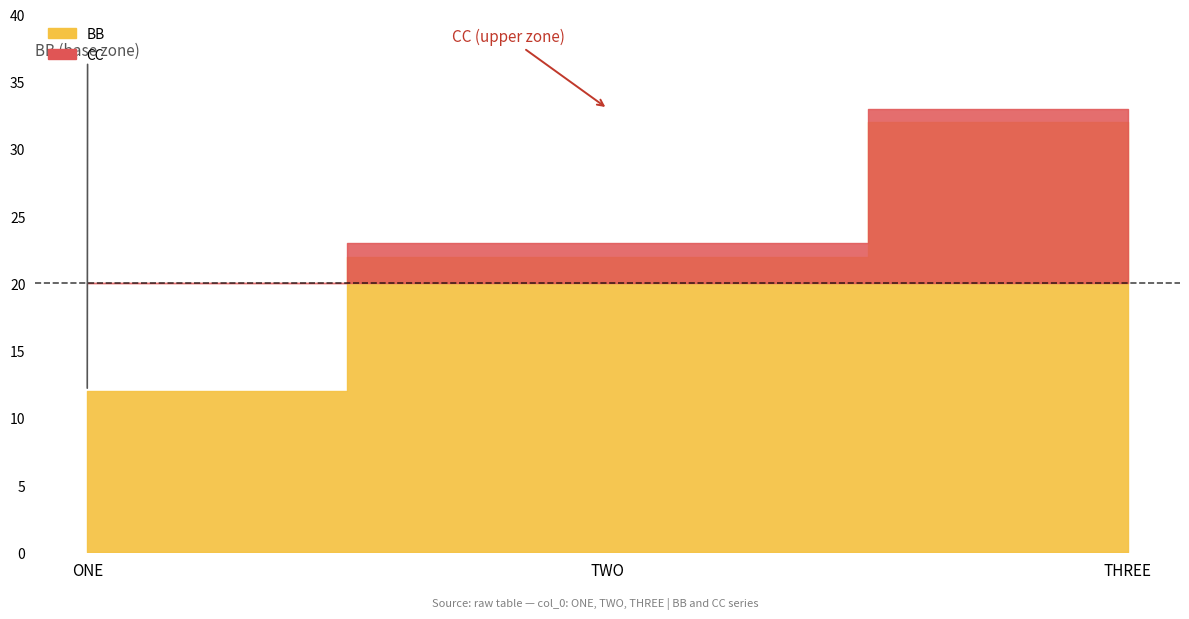

What is the label of the 1st point from the right?

THREE